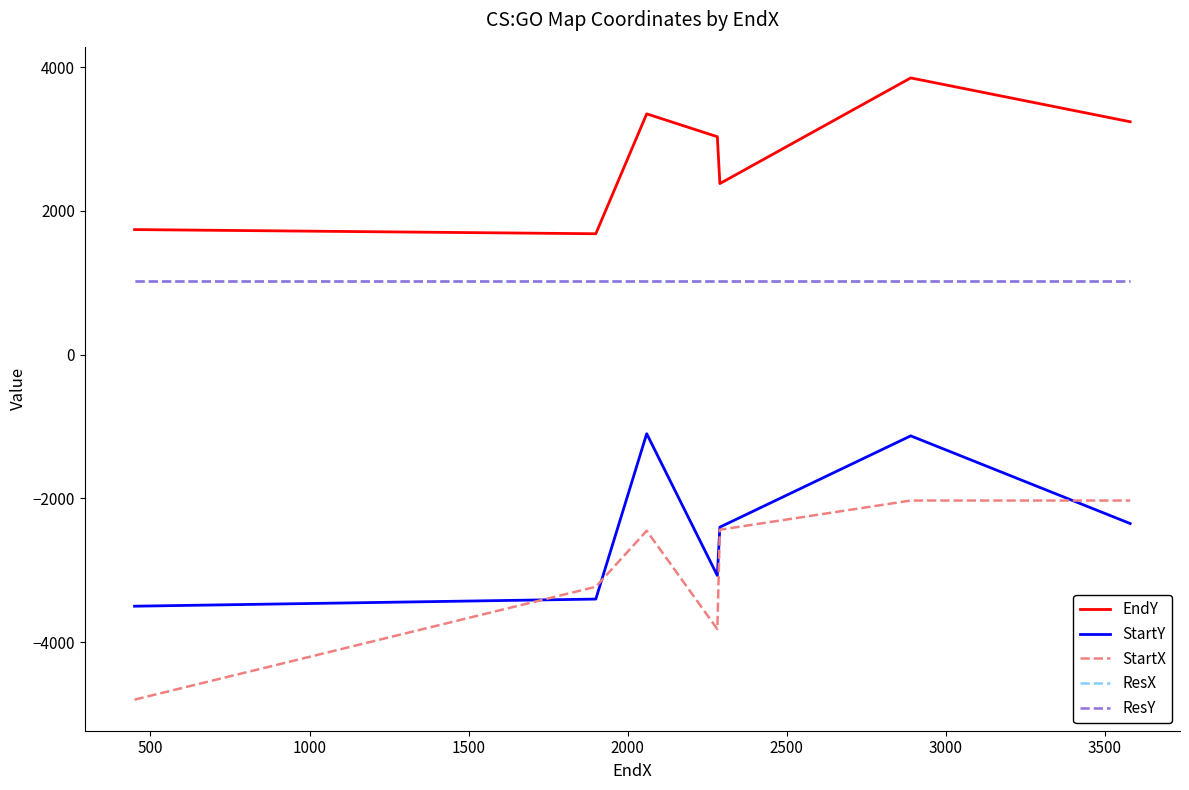

Does the chart have visible grid lines?

No